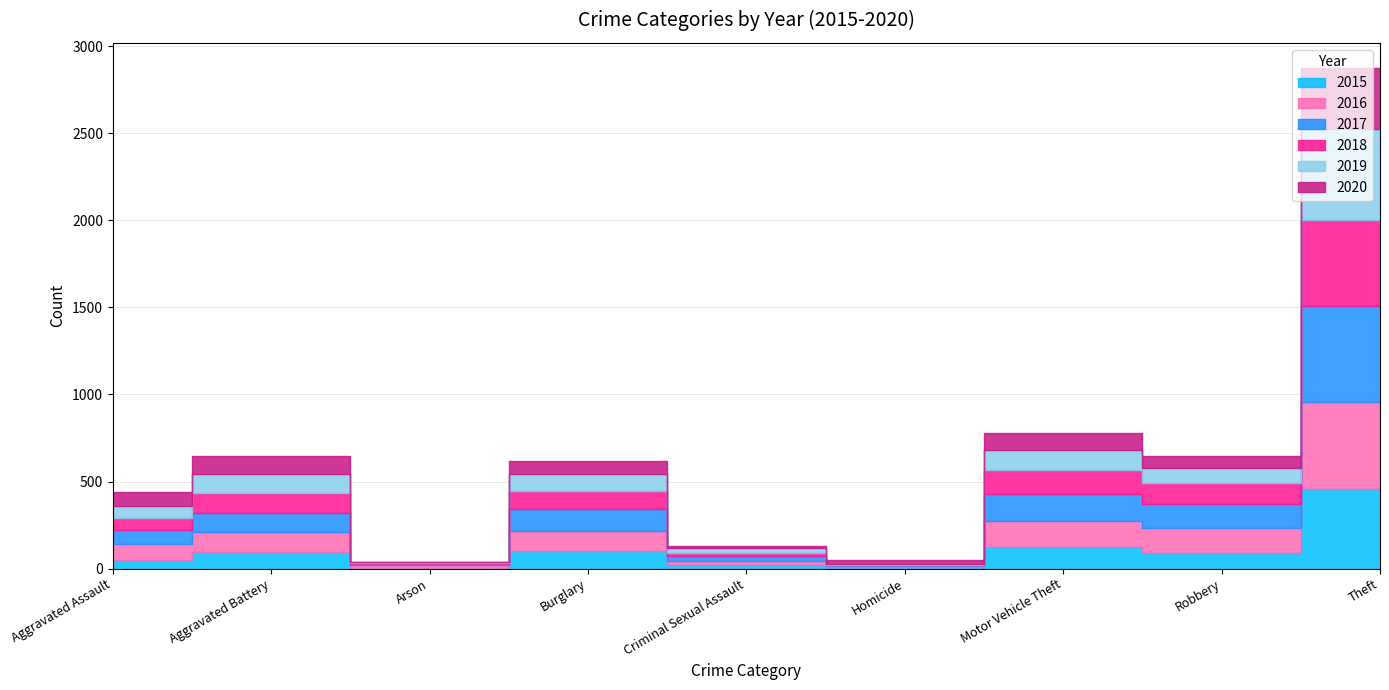

What position from the right is Arson?

7